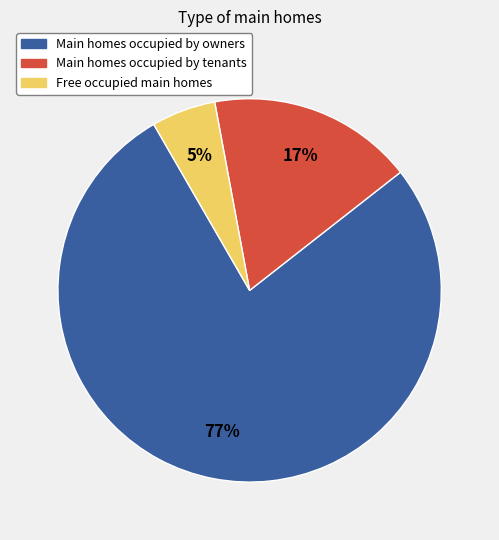

To the nearest percent, what is the average slice percentage?

33%